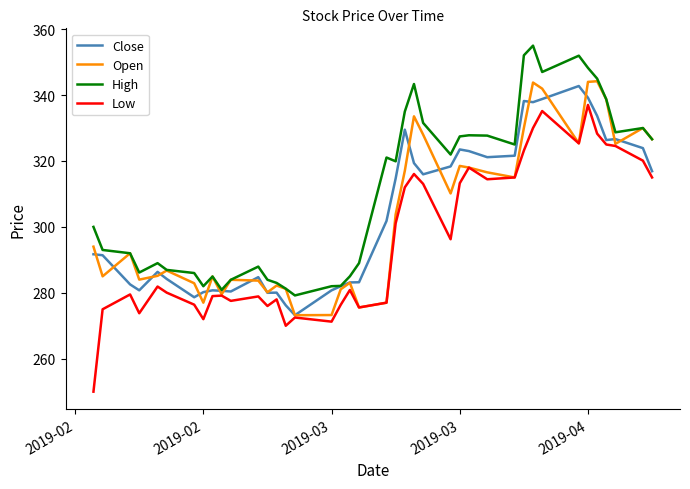

In Open, how many points are higher than both neighbors (excluding endpoints)?

11